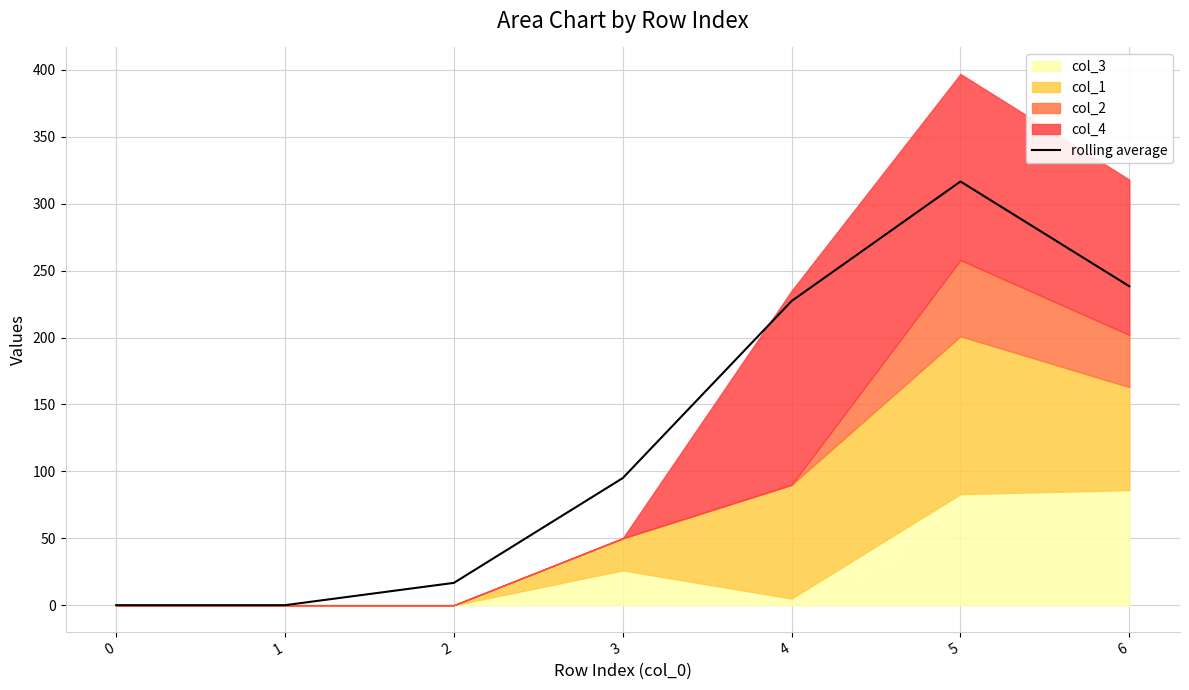

How many categories are shown in the chart?

7